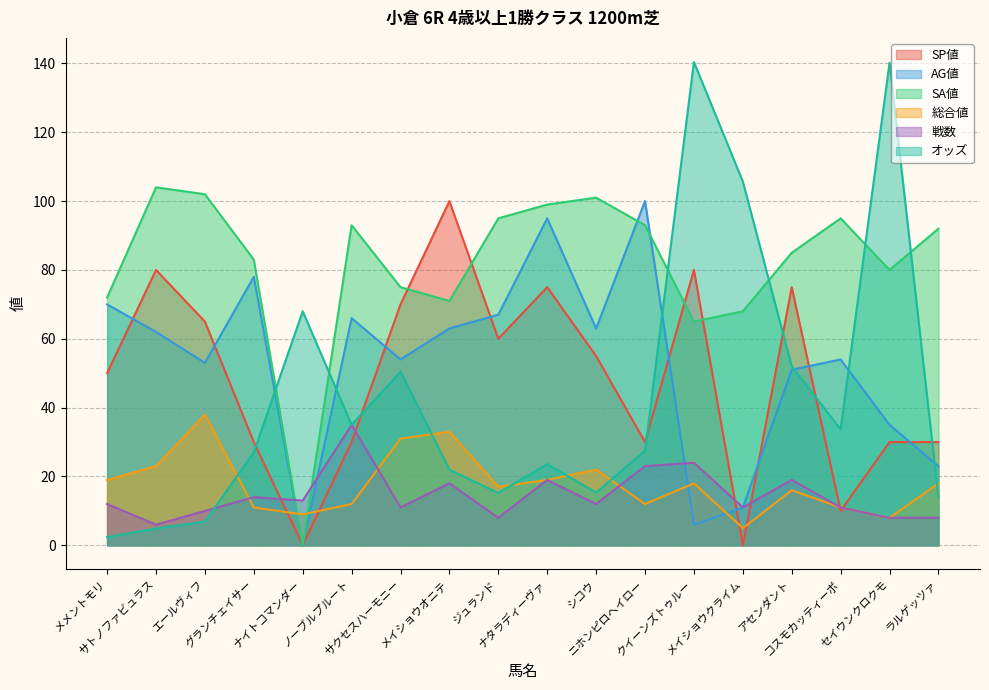

How many distinct data groups are displayed?

6